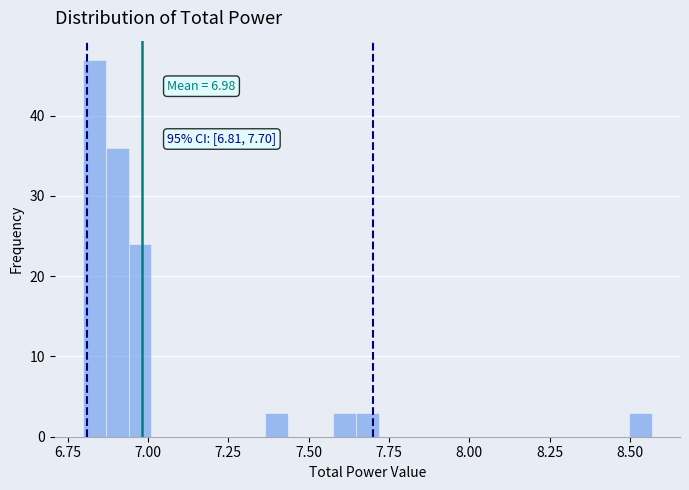

Read against the x-axis, roughly where is the centre of the tallest bar?

6.85